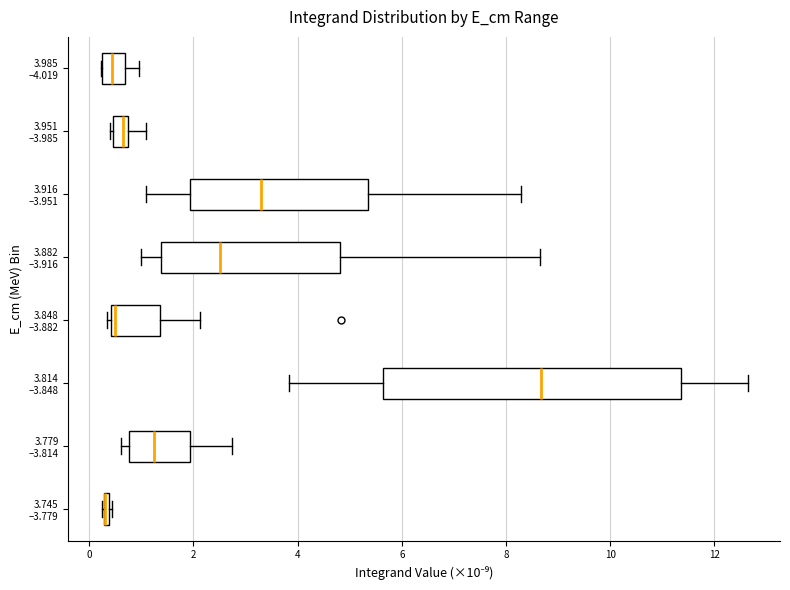

Where does the median line of the box for 3.779 –3.814 sit on the x-axis? The values are not printed on the chart, so give them approximately, as read against the axis.

1.2